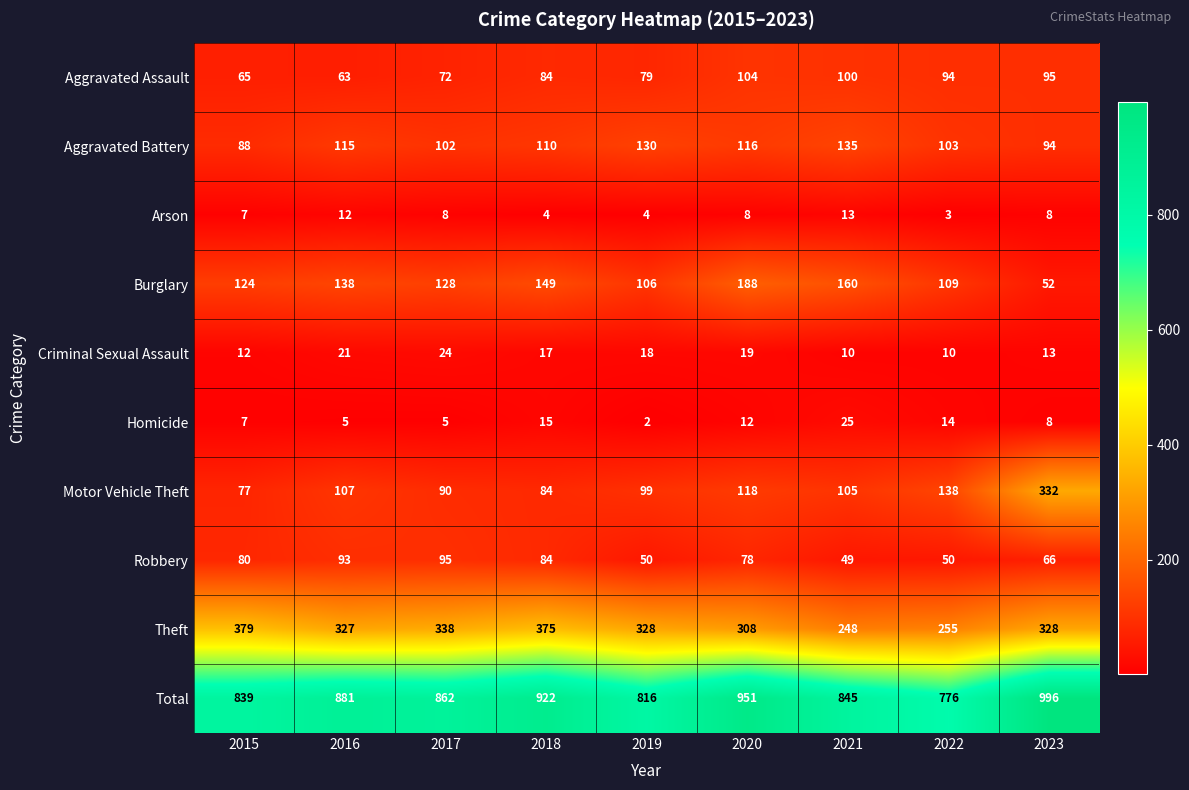

Which series has the largest total across all categories?

Total